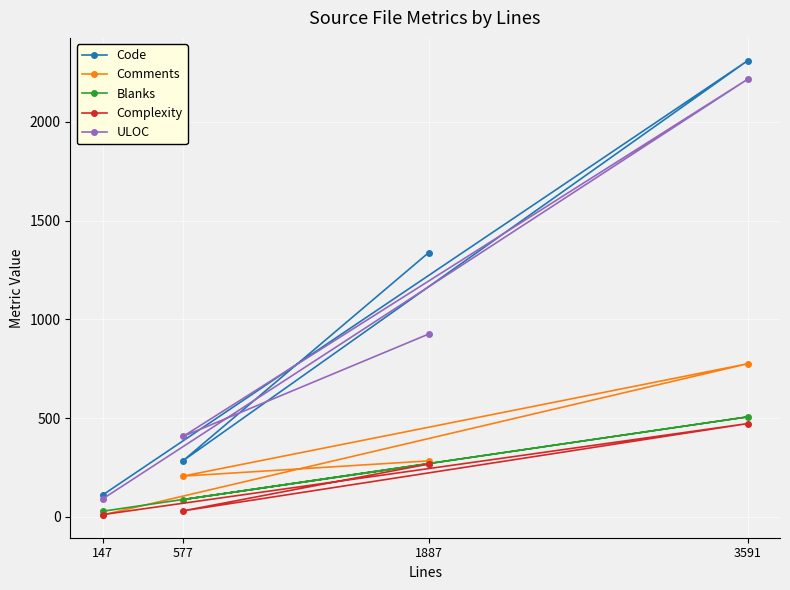

True or false: Comments and Blanks cross at least once.

True